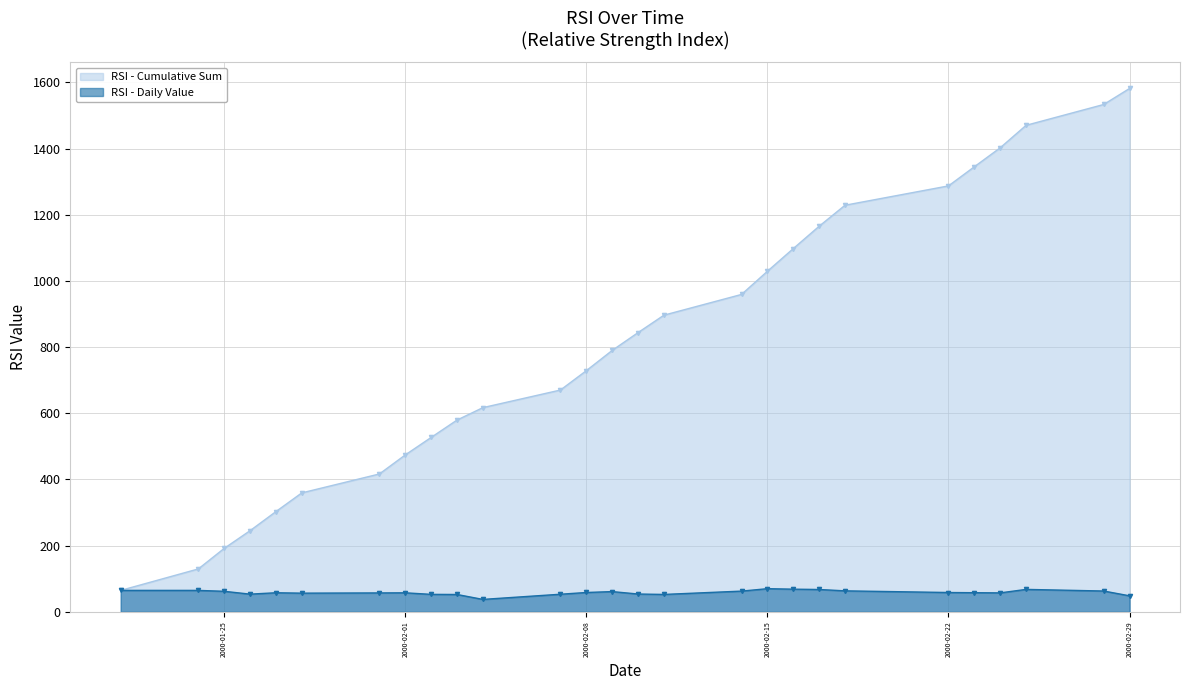

Which series has the widest spread of values?

RSI - Cumulative Sum